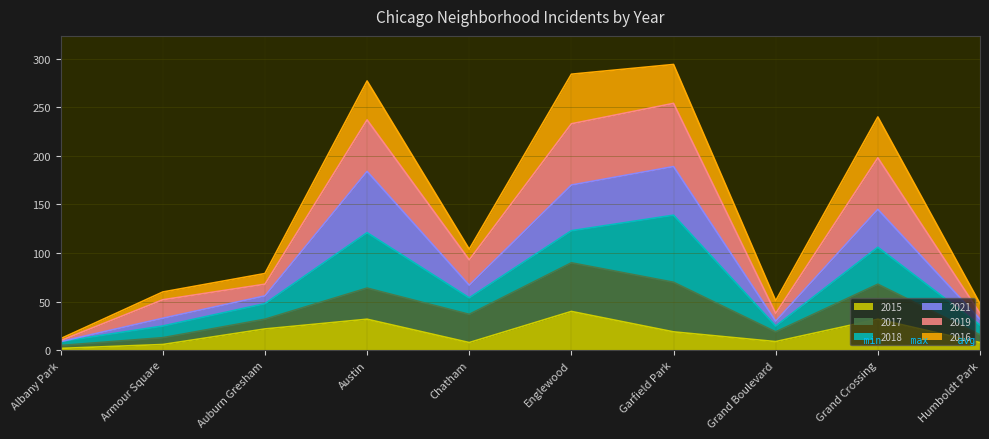

How many data points does each series have?

10